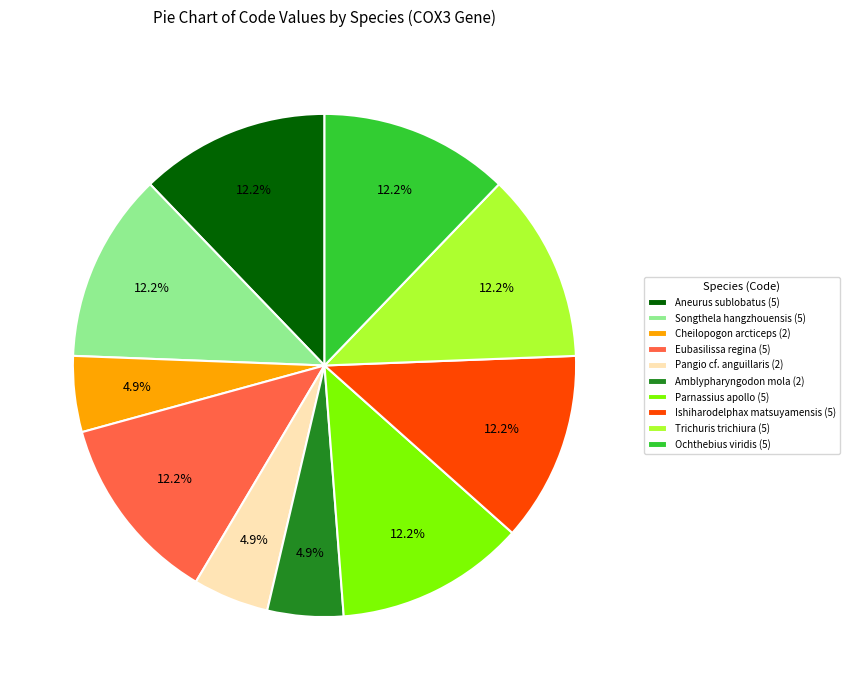

Combined, what portion of the pie is Aneurus sublobatus (5) and Cheilopogon arcticeps (2)?

17.1%